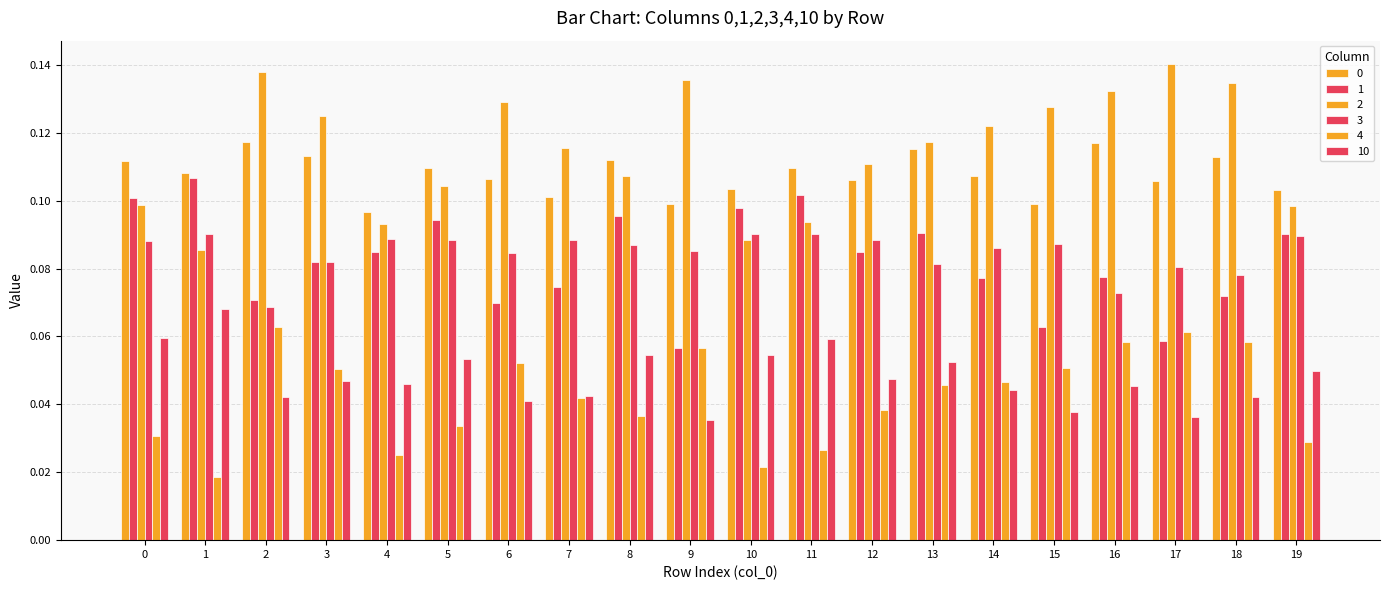

What is the sum of the 0 values at 10 and 7?

0.2